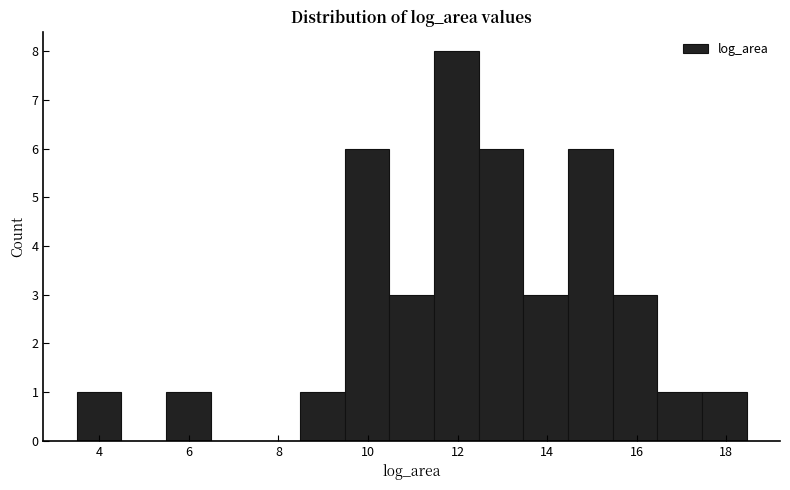

Reading left to right, list every bar in this chart as the range it spans on the x-axis followed by its height. Neither the bar edges nor the heights are printed on the chart, so give them approximately, as read against the axes.

3.4 to 4.4: 1
4.4 to 5.4: 0
5.4 to 6.4: 1
6.4 to 7.4: 0
7.4 to 8.4: 0
8.4 to 9.4: 1
9.4 to 10.4: 6
10.4 to 11.4: 3
11.4 to 12.4: 8
12.4 to 13.4: 6
13.4 to 14.4: 3
14.4 to 15.4: 6
15.4 to 16.4: 3
16.4 to 17.4: 1
17.4 to 18.4: 1